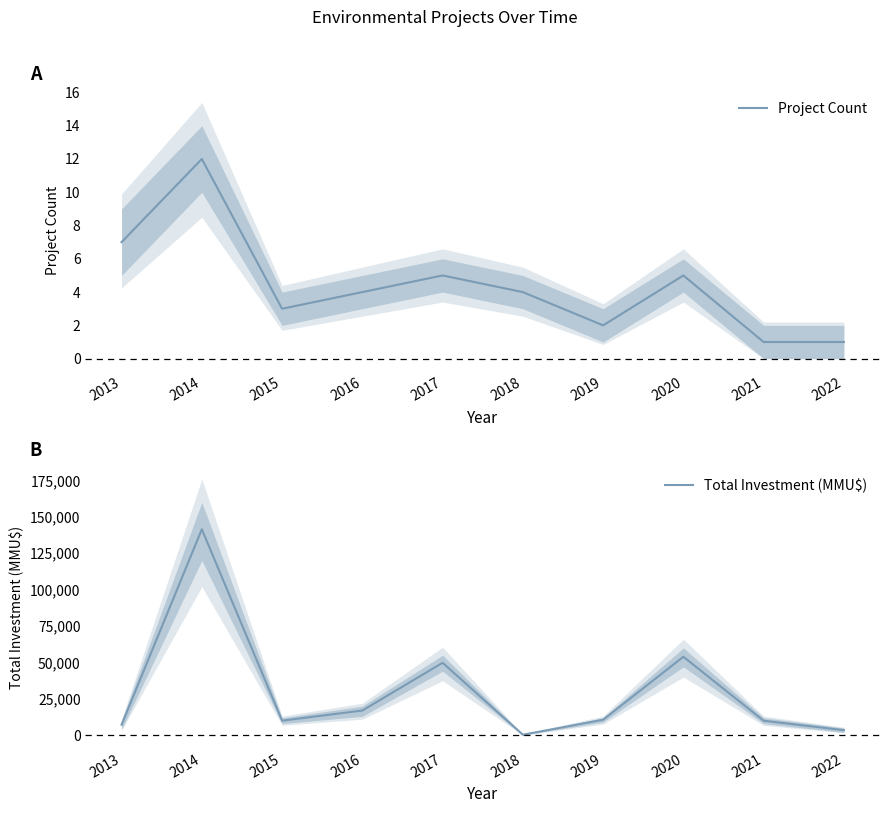

What is the approximate value of Project Count at 2013?

7